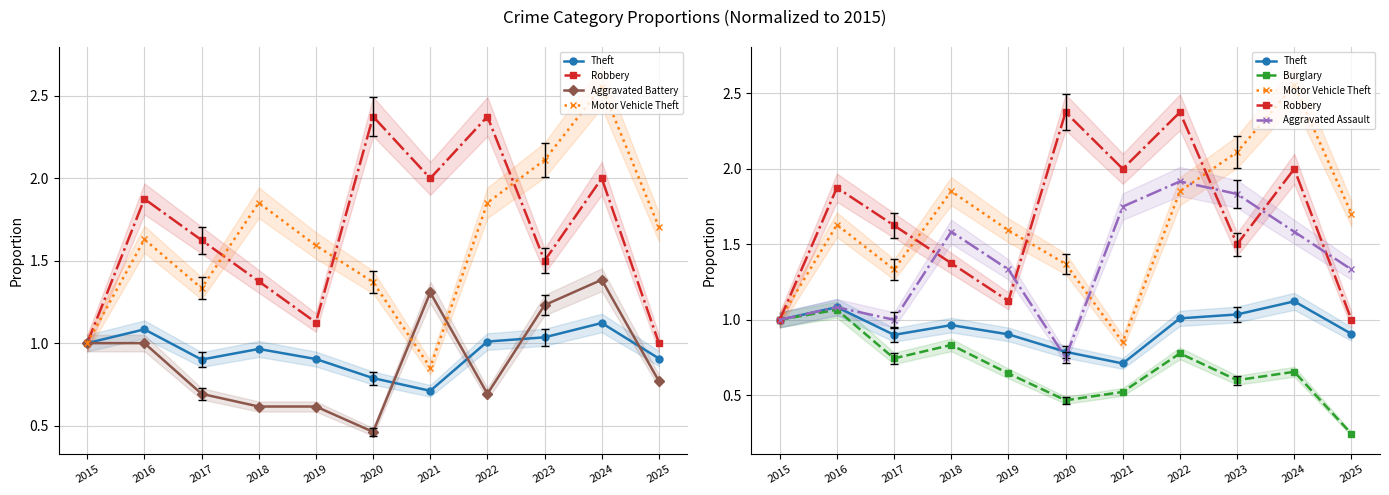

List the labels in order of Motor Vehicle Theft value, largest first.

2024, 2023, 2018, 2022, 2025, 2016, 2019, 2020, 2017, 2015, 2021